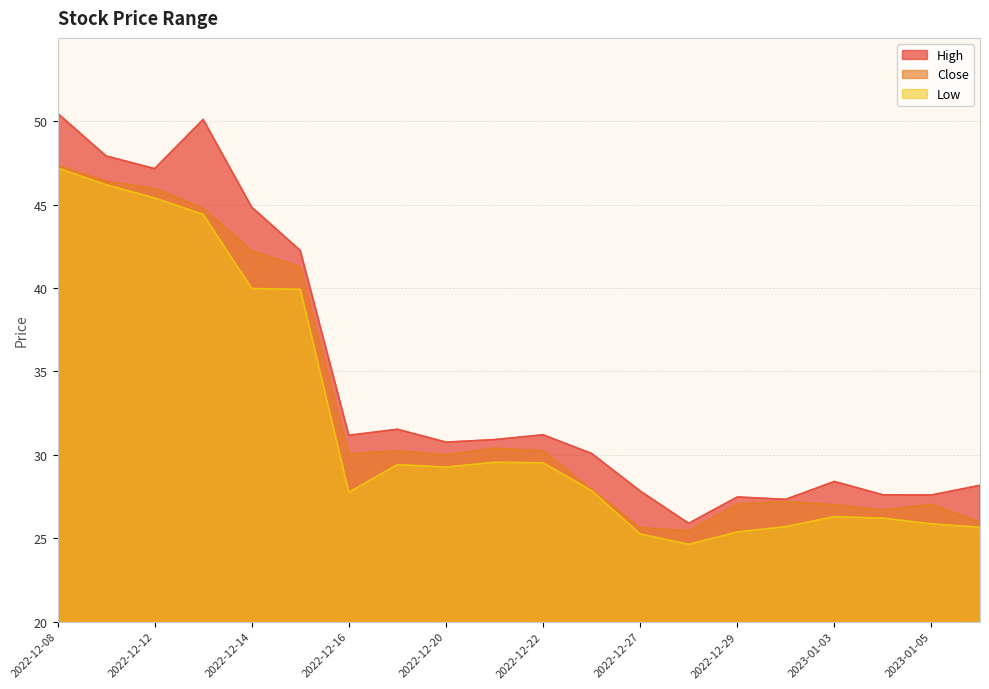

What is the label of the 11th point from the left?

2022-12-22